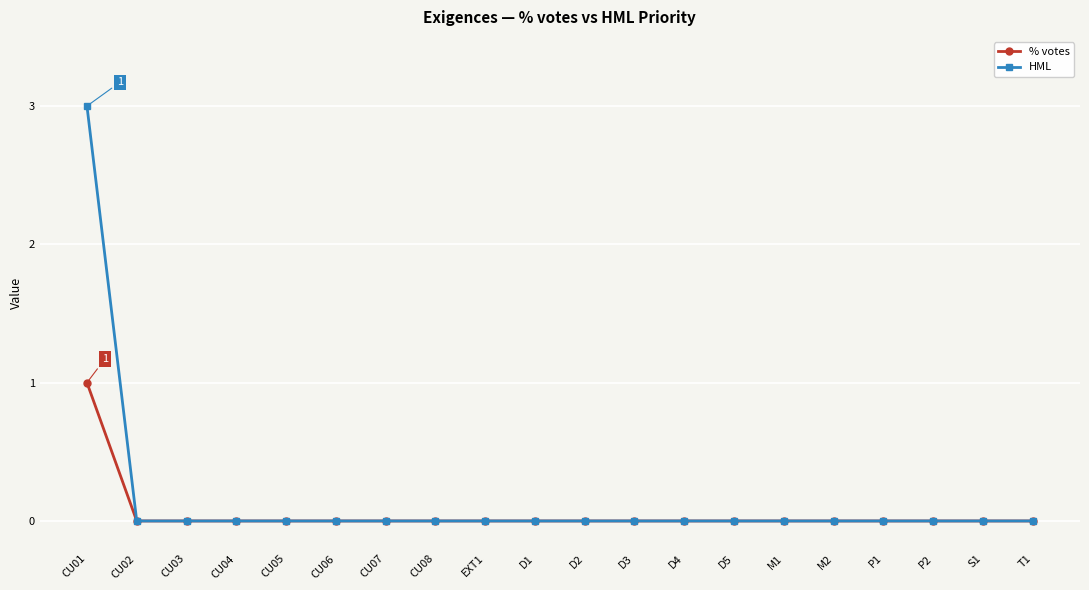

Which series has the largest range (max minus min)?

HML